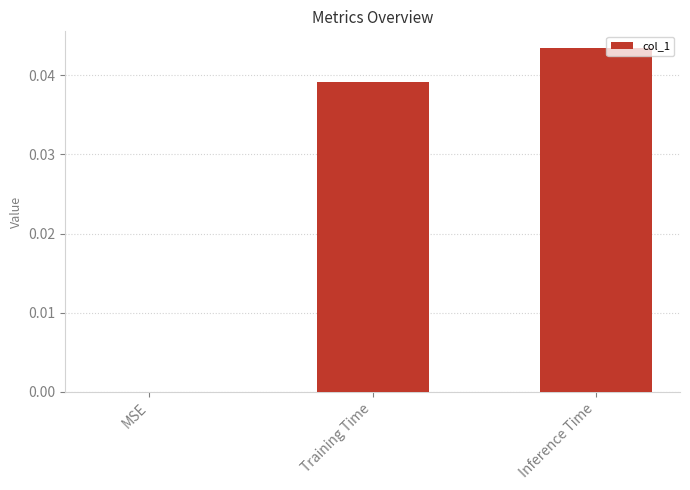

The chart shows a value of 0.1 at Inference Time. True or false?

False